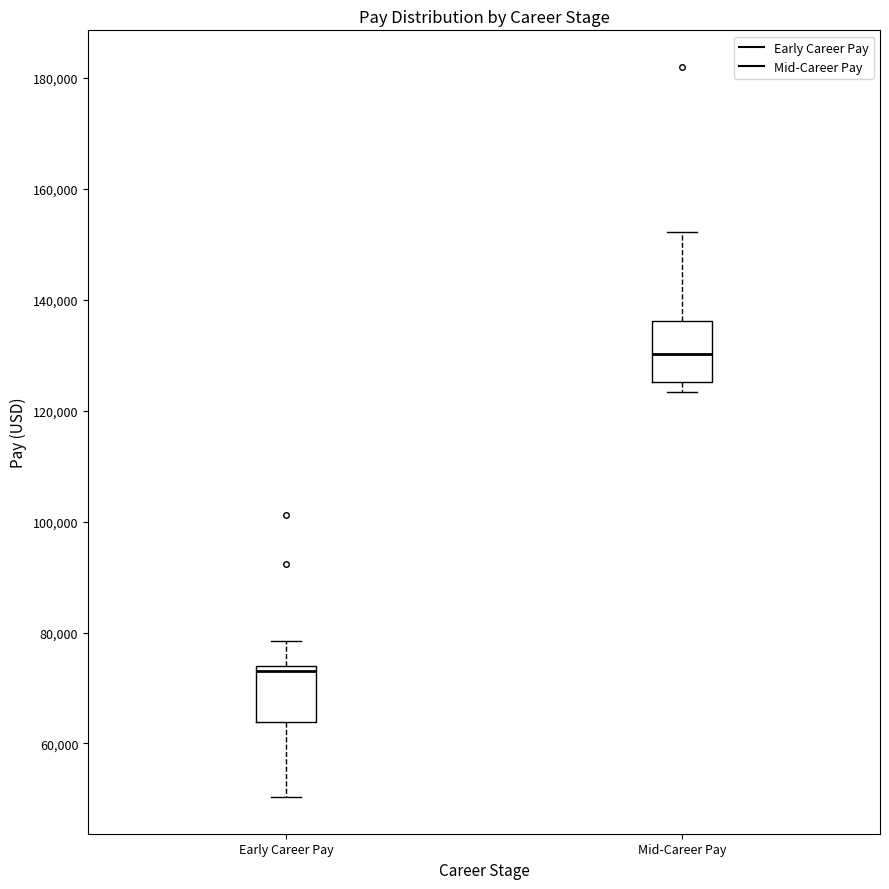

Reading left to right, read every box against the y-axis: the position of its median line, the range the box covers, and the ends of its whiskers. The values are not printed on the chart, so give them approximately, as read against the axis.

Early Career Pay: median 74000 (just below the box's upper edge), box 64000 to 74000, whiskers 50000 to 78000
Mid-Career Pay: median 130000, box 126000 to 136000, whiskers 124000 to 152000